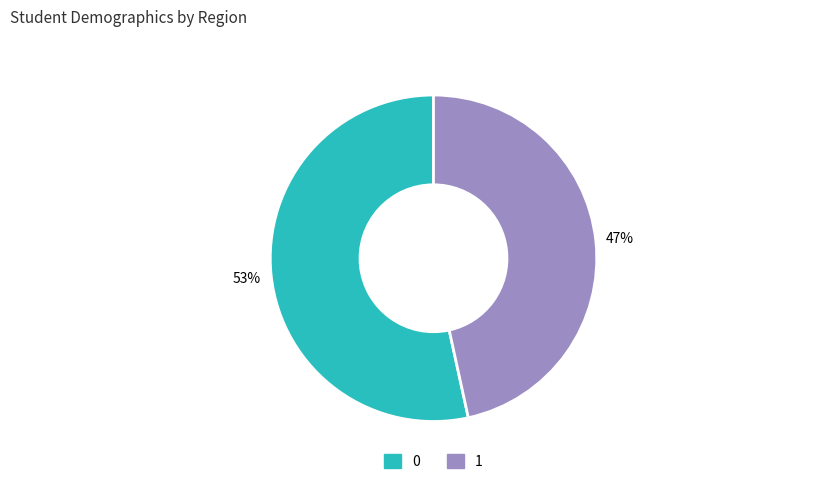

Do 1 and 0 together represent more than half of the pie?

Yes